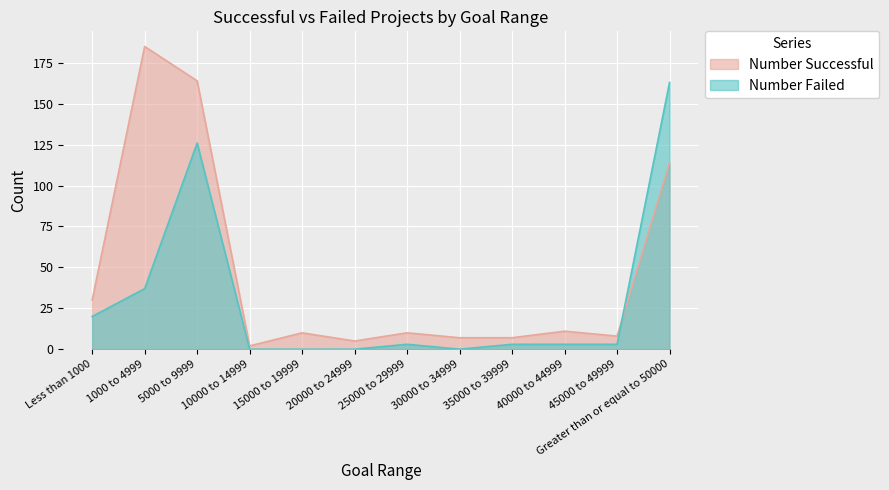

At which category does Number Successful reach its first local valley?

10000 to 14999